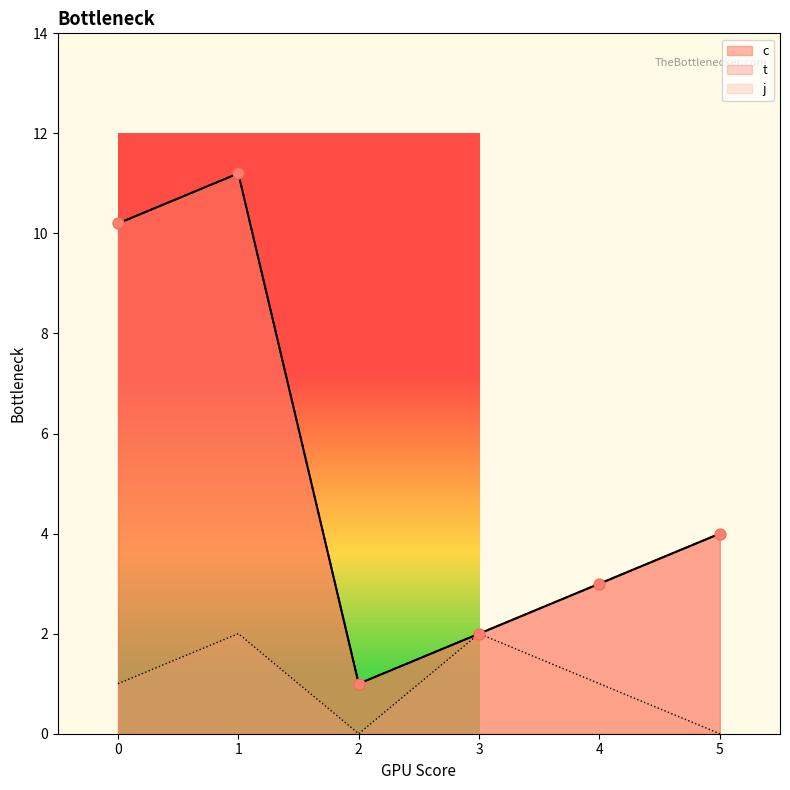

Which series reaches the maximum Y coordinate?

c